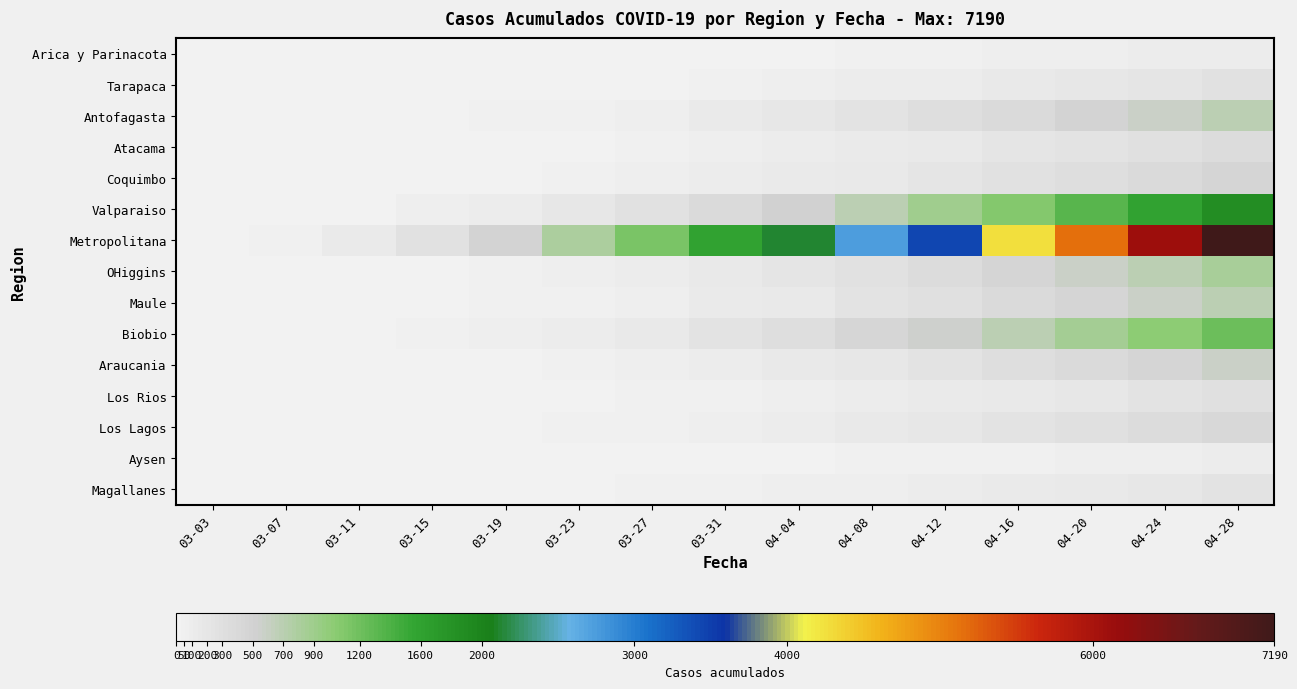

Which series has the widest spread of values?

Metropolitana